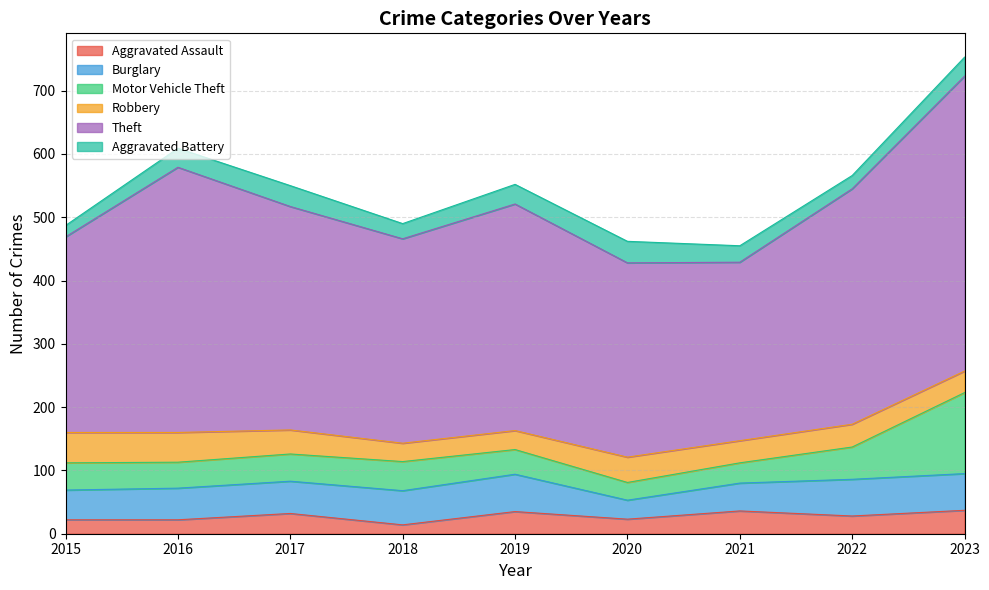

True or false: Robbery has a value of 71 at 2016.

False